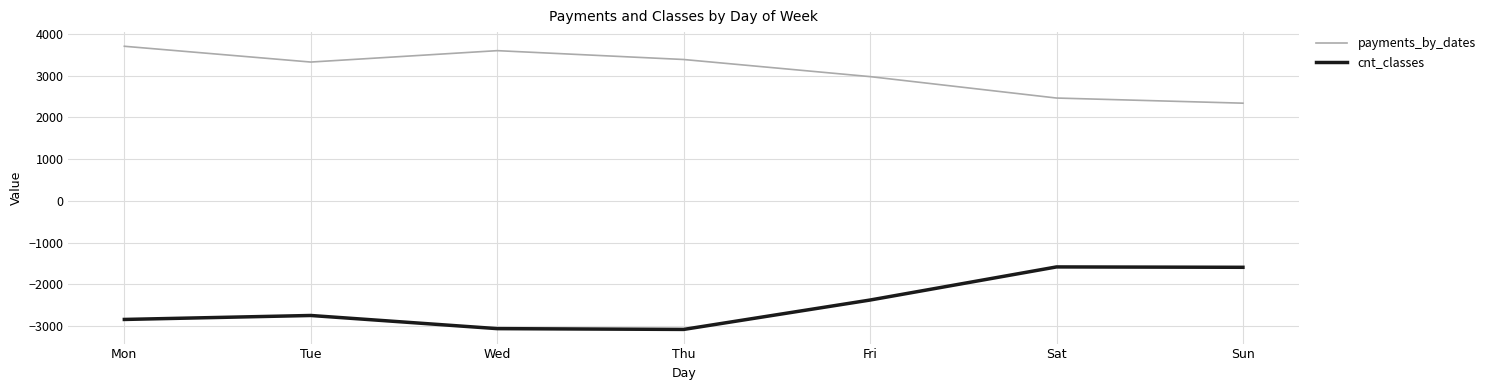

What is the spread (max minus min) of values at Sat?

4045